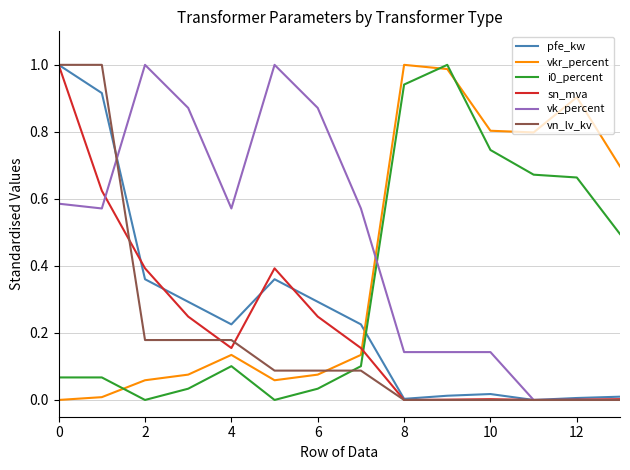

Which series has the largest total across all categories?

vk_percent